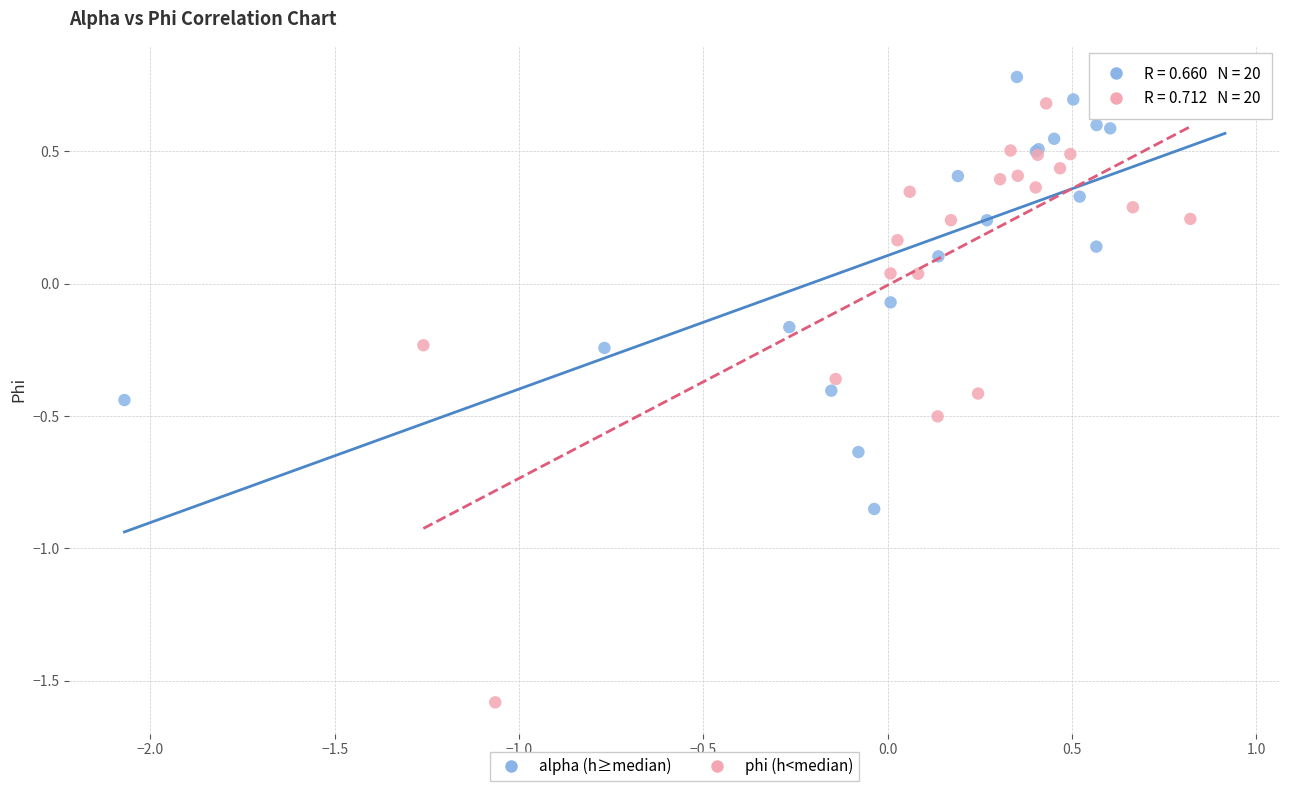

Which series has the widest spread of Y values?

phi (h<median)